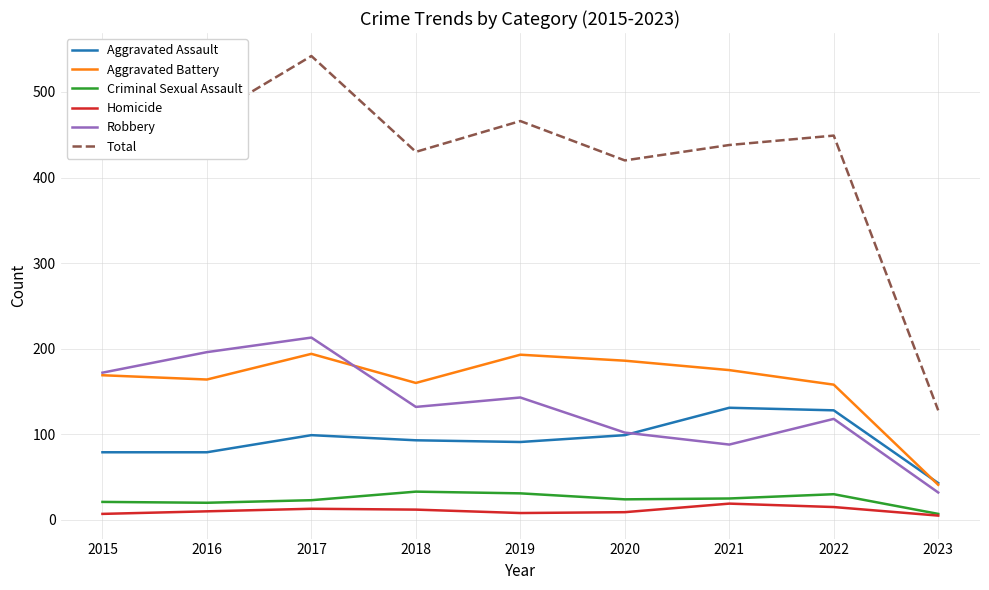

What is the greatest value displayed?

542